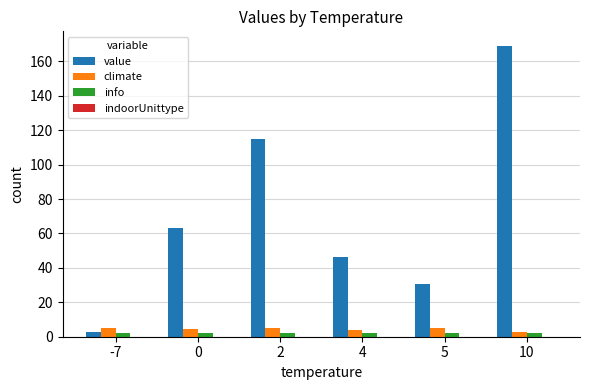

Which series has the largest range (max minus min)?

value